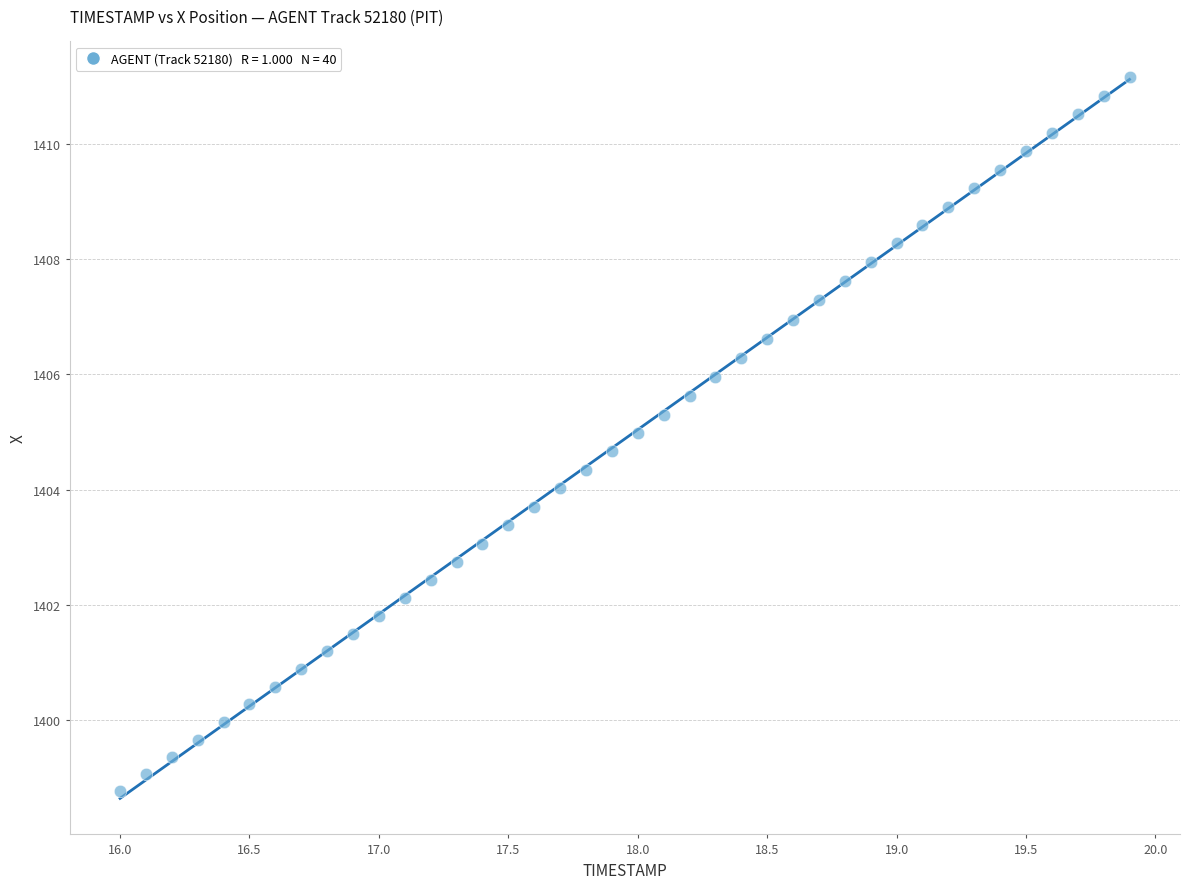

What is the range of Y values (max minus min)?

12.4